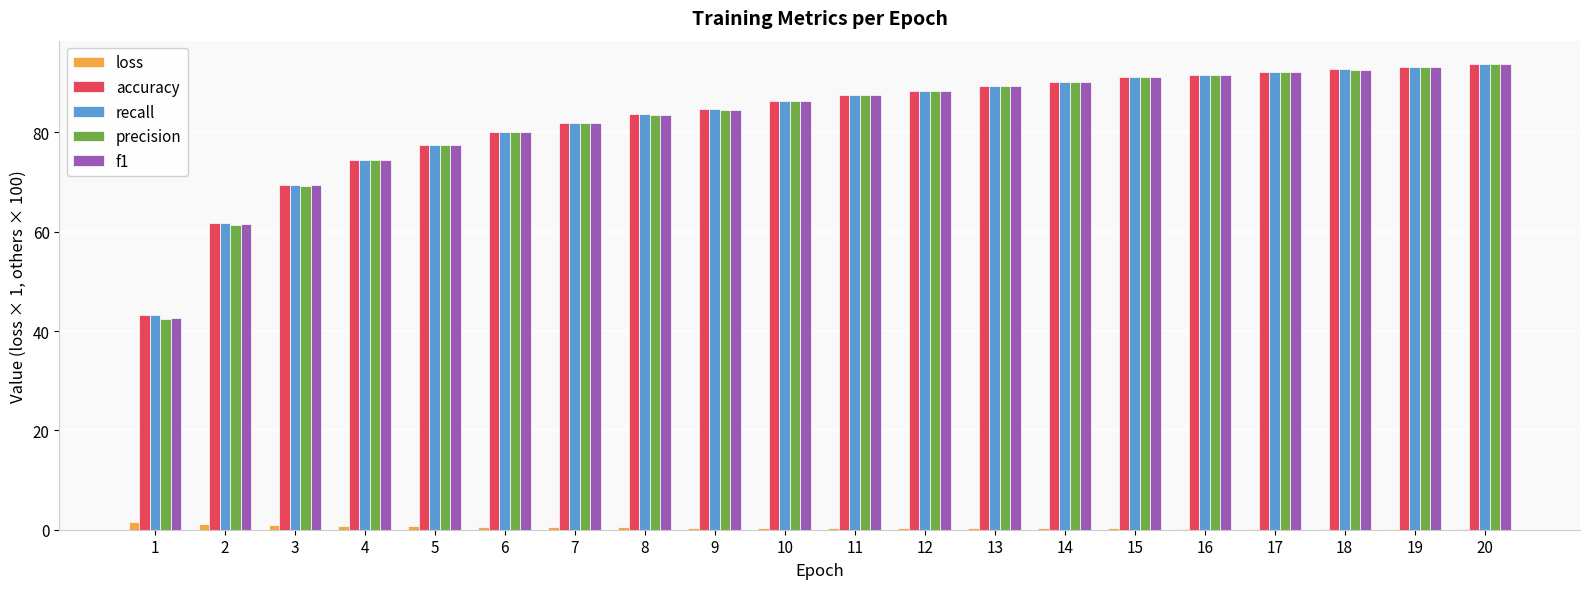

What is the maximum value for accuracy?

93.8